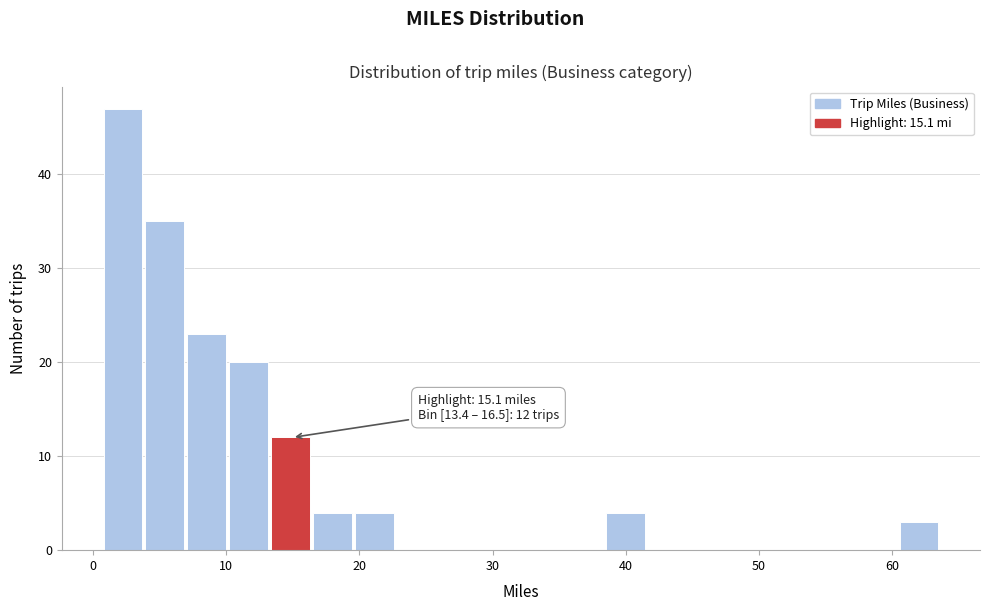

Read against the x-axis, roughly where is the centre of the tallest bar?

2